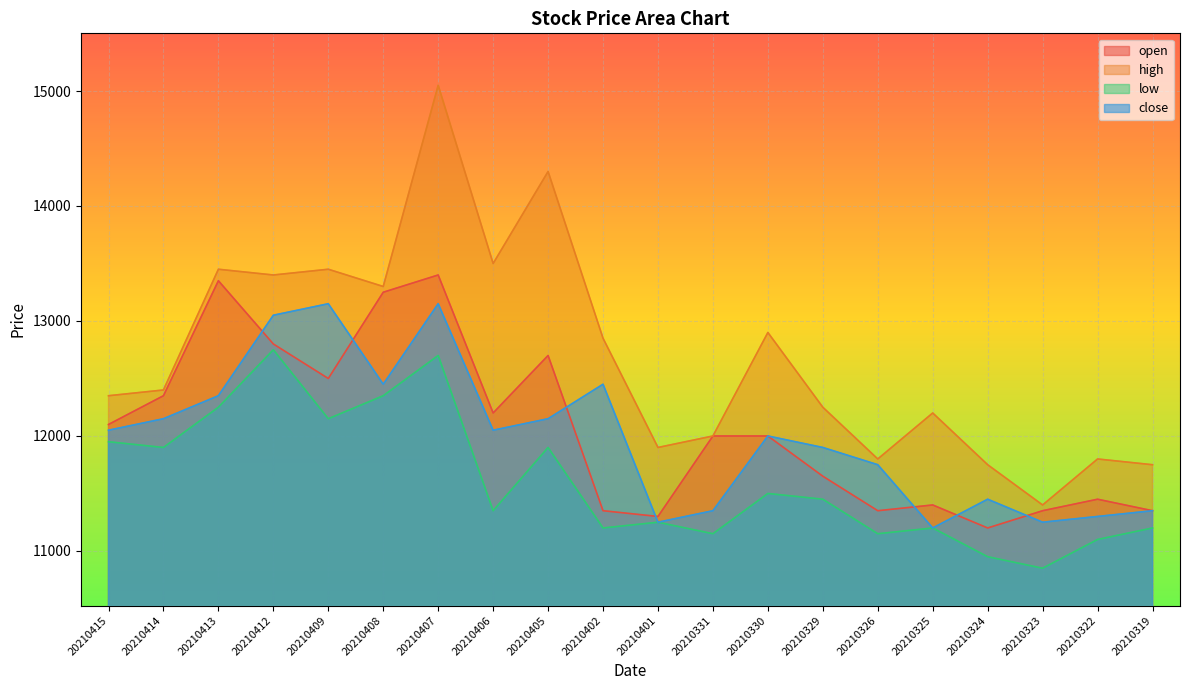

What is the sum of the high values at 20210412 and 20210330?

26300